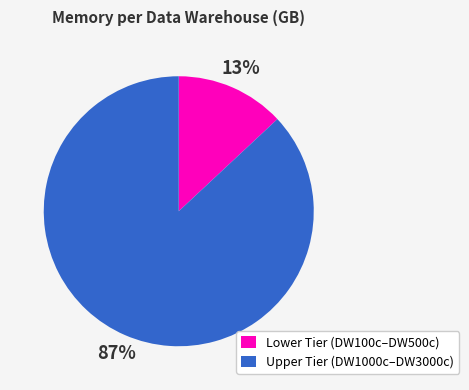

To the nearest percent, what is the average slice percentage?

50%